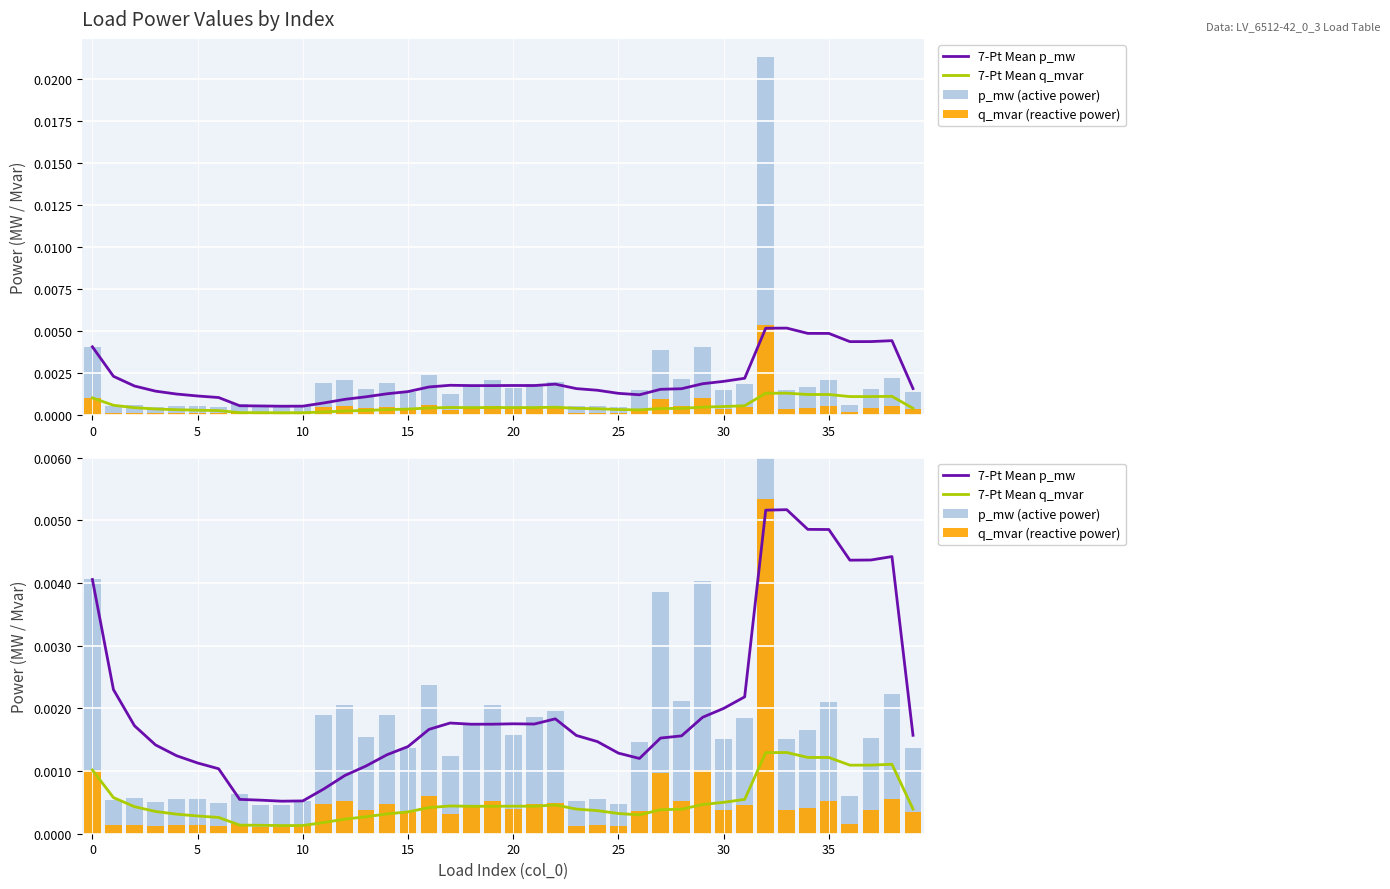

At which label does q_mvar (reactive power) reach its peak?

32